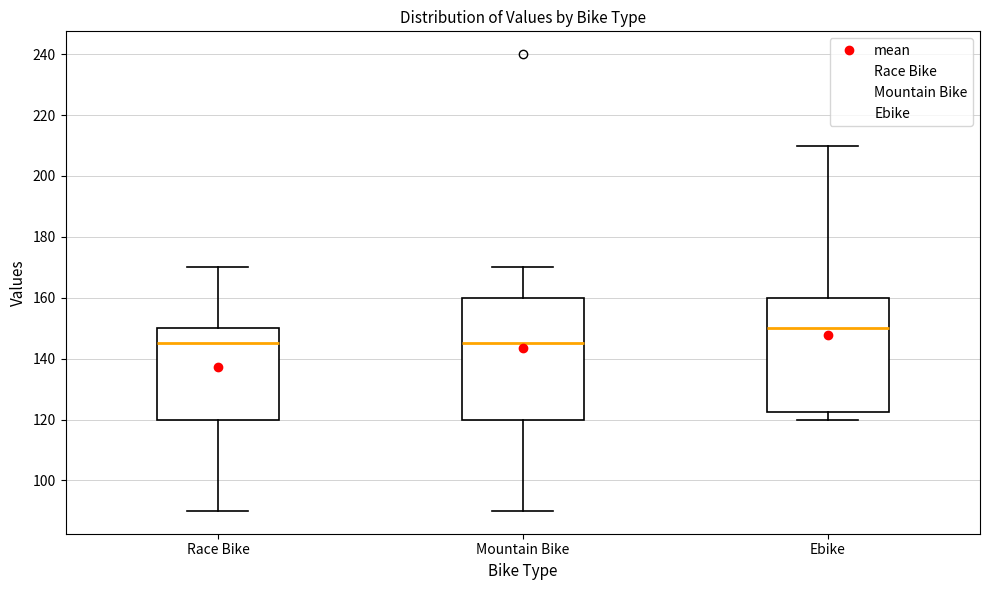

Where is the lower edge of the box for Ebike on the y-axis? The values are not printed on the chart, so give them approximately, as read against the axis.

122